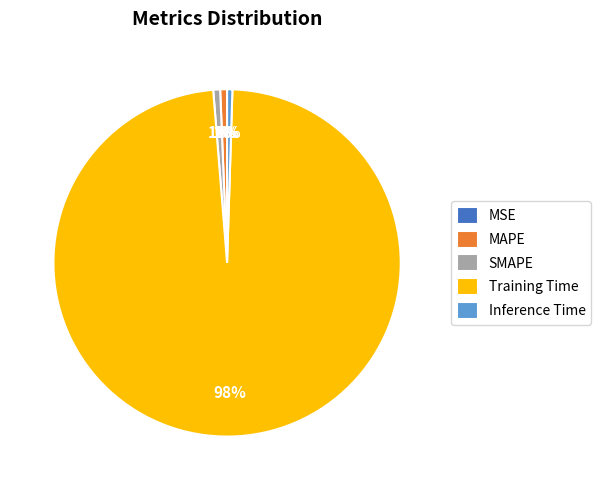

To the nearest percent, what is the combined percentage of Inference Time and SMAPE?

1%